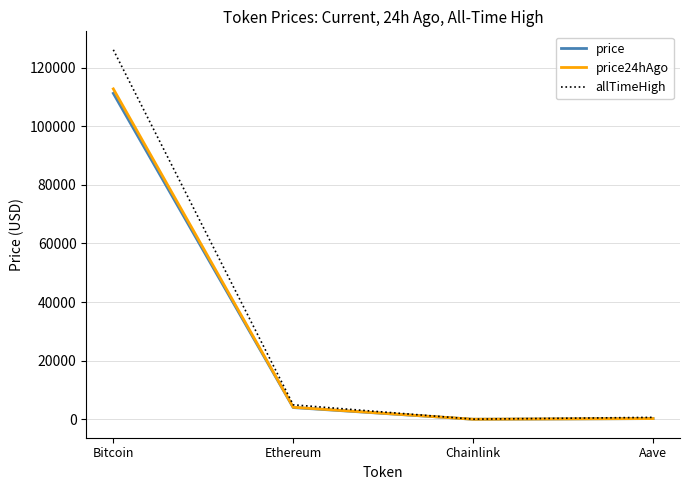

Is this an area chart (filled region under the line)?

No